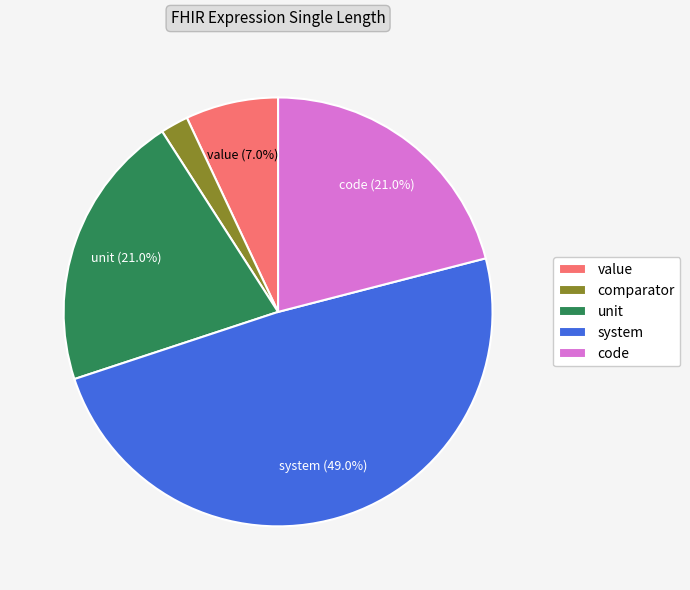

Is there any slice that represents more than half of the pie?

No